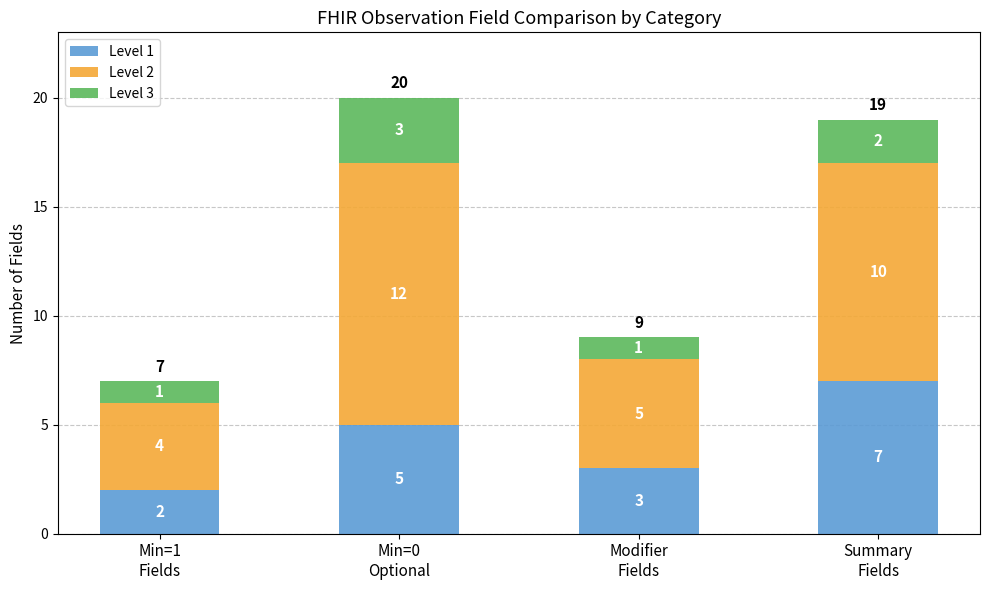

What is the highest value of the Level 1 series?

7